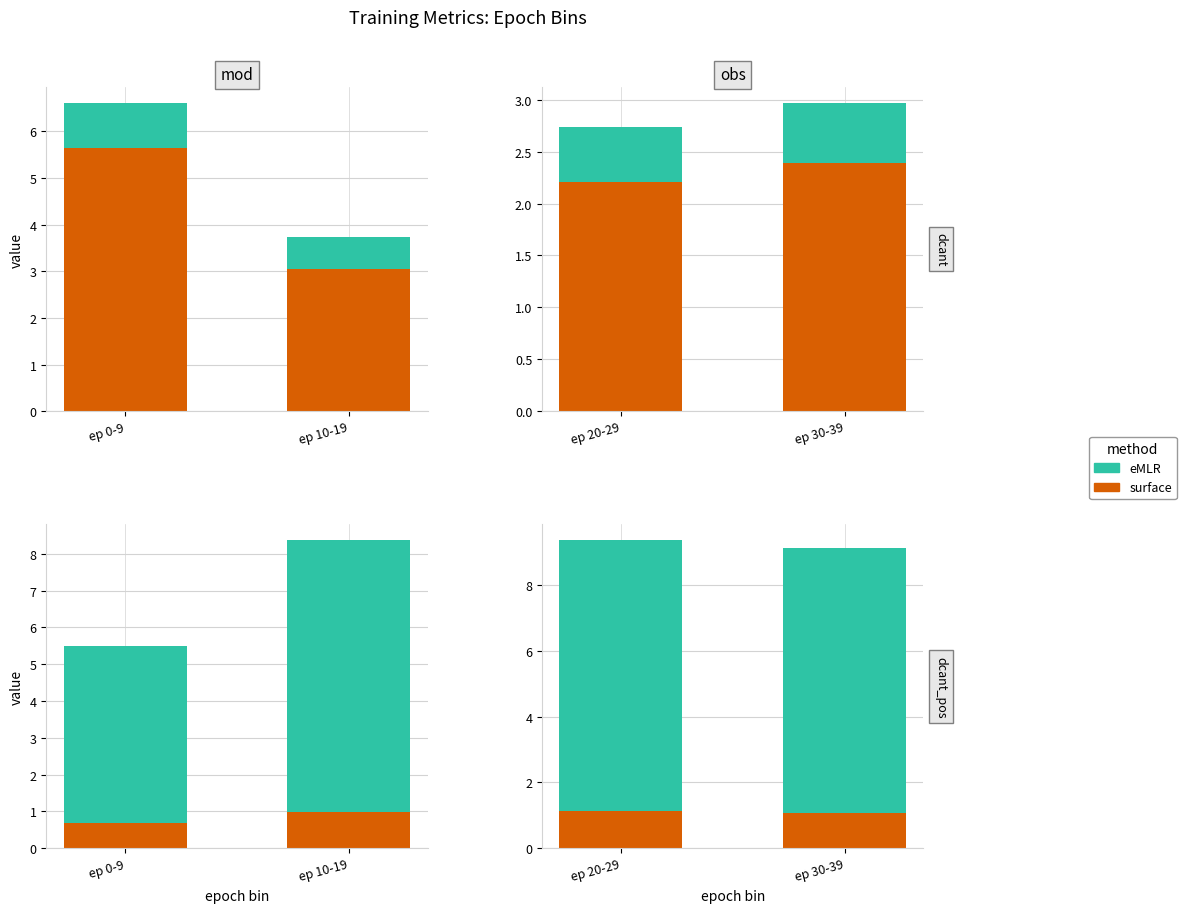

What is the label of the 2nd bar from the left?

ep 30-39